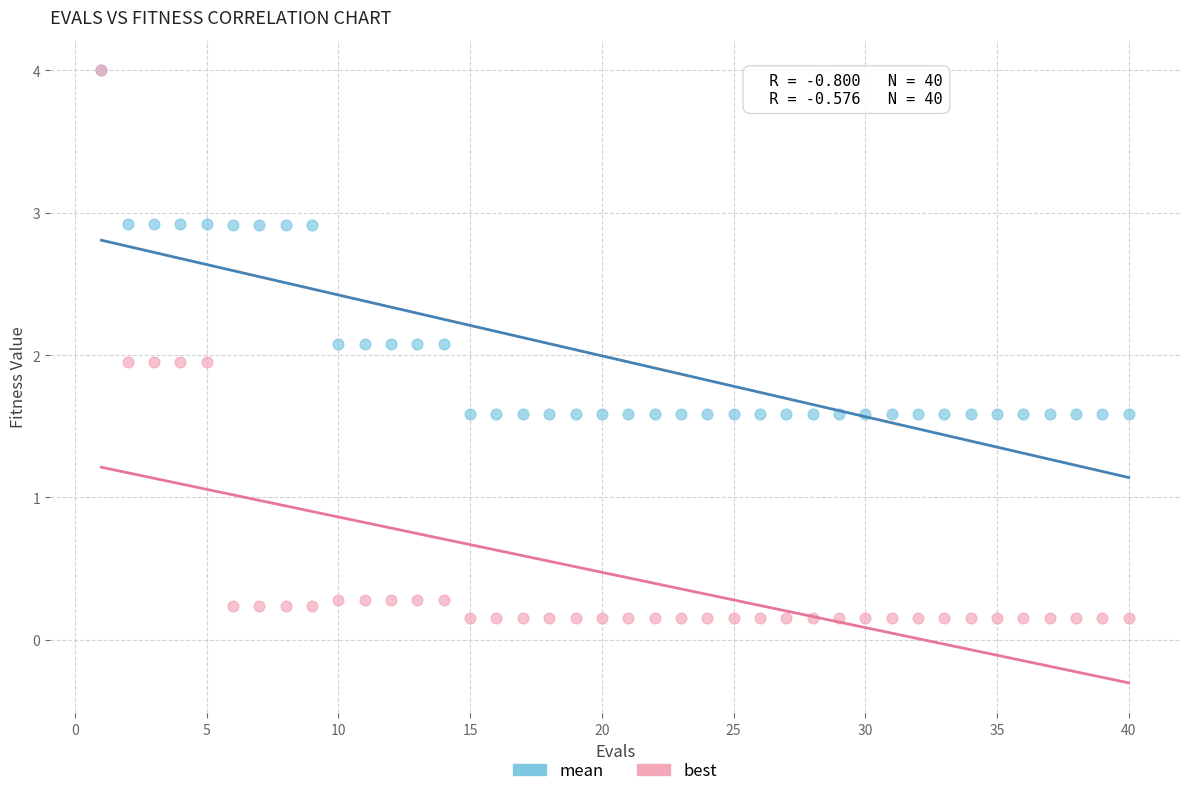

What are all the series names shown in the legend?

mean, best